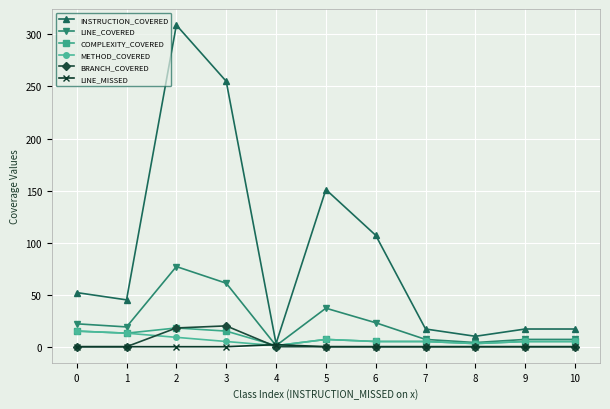

What is the difference between the second highest and second lowest values in the INSTRUCTION_COVERED series?

245